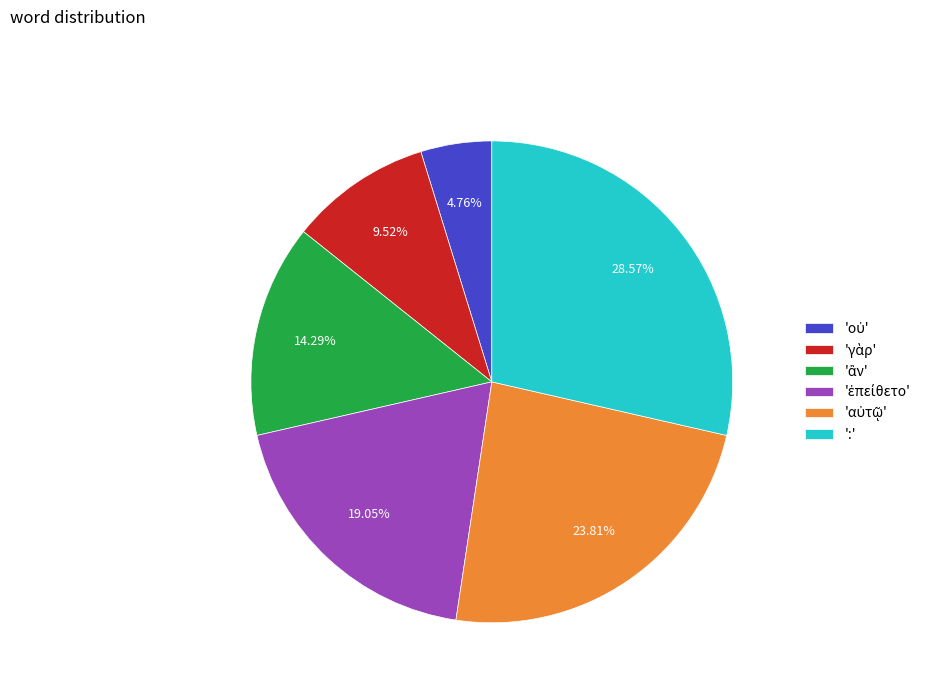

How many segments does this pie chart have?

6